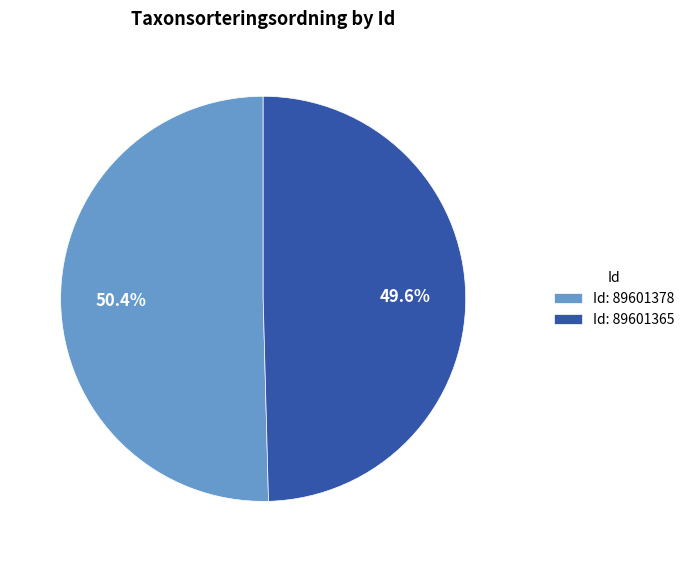

How many segments does this pie chart have?

2